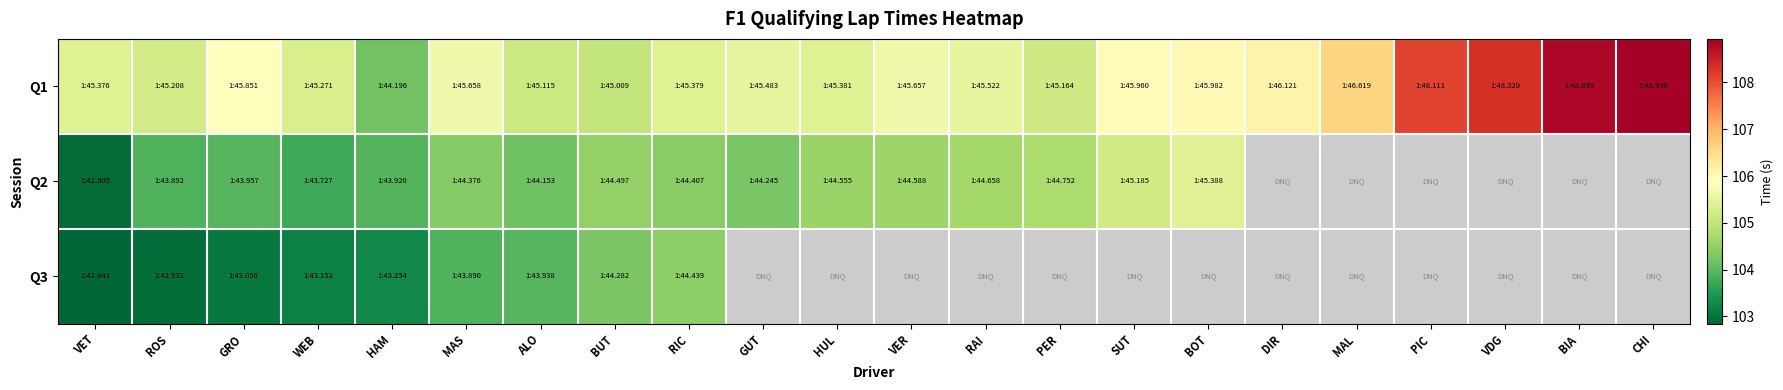

Reading left to right, transcribe all the data shown in this chart.

Q1: VET=105.4	ROS=105.2	GRO=105.9	WEB=105.3	HAM=104.2	MAS=105.7	ALO=105.1	BUT=105.0	RIC=105.4	GUT=105.5	HUL=105.4	VER=105.7	RAI=105.5	PER=105.2	SUT=106.0	BOT=106.0	DIR=106.1	MAL=106.6	PIC=108.1	VDG=108.3	BIA=108.8	CHI=108.9
Q2: VET=102.9	ROS=103.9	GRO=104.0	WEB=103.7	HAM=103.9	MAS=104.4	ALO=104.2	BUT=104.5	RIC=104.4	GUT=104.2	HUL=104.6	VER=104.6	RAI=104.7	PER=104.8	SUT=105.2	BOT=105.4	DIR=999.0	MAL=999.0	PIC=999.0	VDG=999.0	BIA=999.0	CHI=999.0
Q3: VET=102.8	ROS=102.9	GRO=103.1	WEB=103.2	HAM=103.3	MAS=103.9	ALO=103.9	BUT=104.3	RIC=104.4	GUT=999.0	HUL=999.0	VER=999.0	RAI=999.0	PER=999.0	SUT=999.0	BOT=999.0	DIR=999.0	MAL=999.0	PIC=999.0	VDG=999.0	BIA=999.0	CHI=999.0